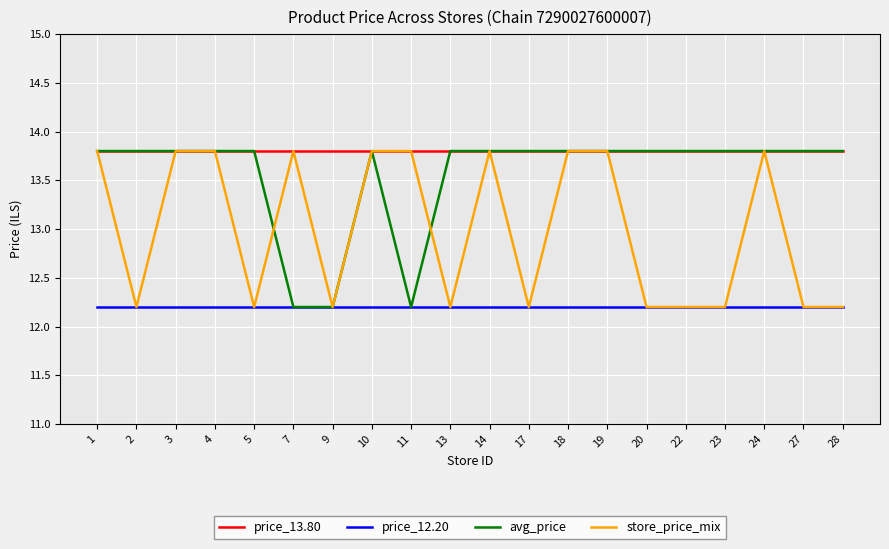

At how many categories does at least one series exceed 12?

20